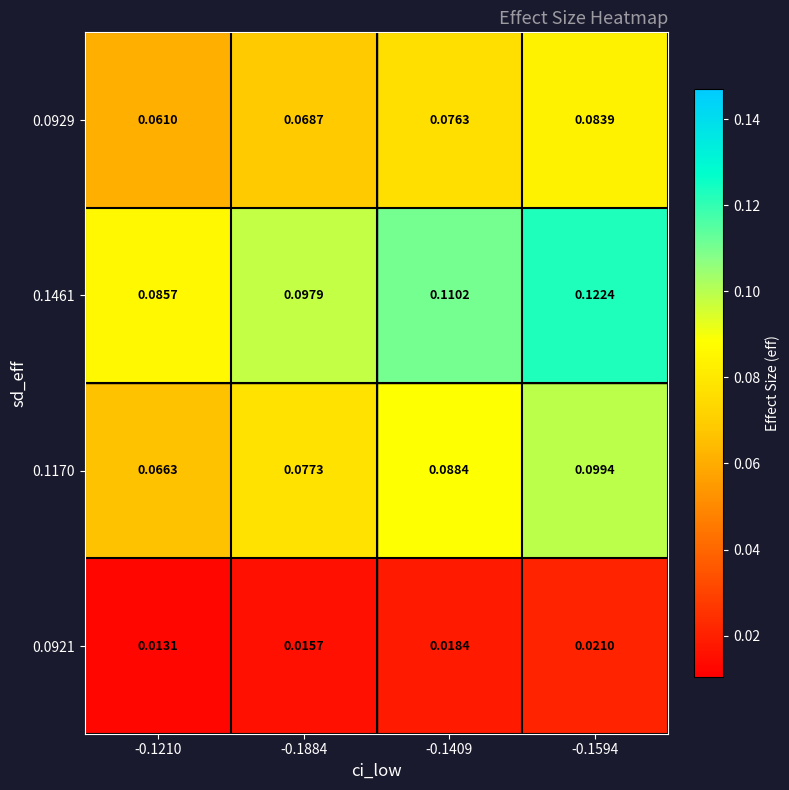

Is the value of 0.0929 at -0.1884 greater than the value of 0.0921 at -0.1210?

Yes